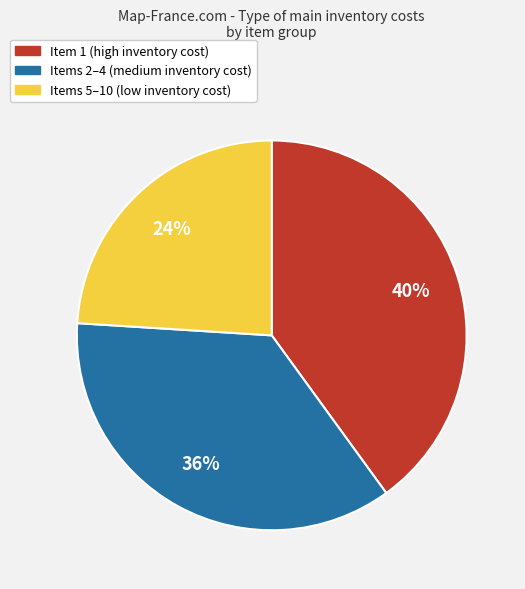

To the nearest percent, what is the difference between the largest and smallest slice percentages?

16%